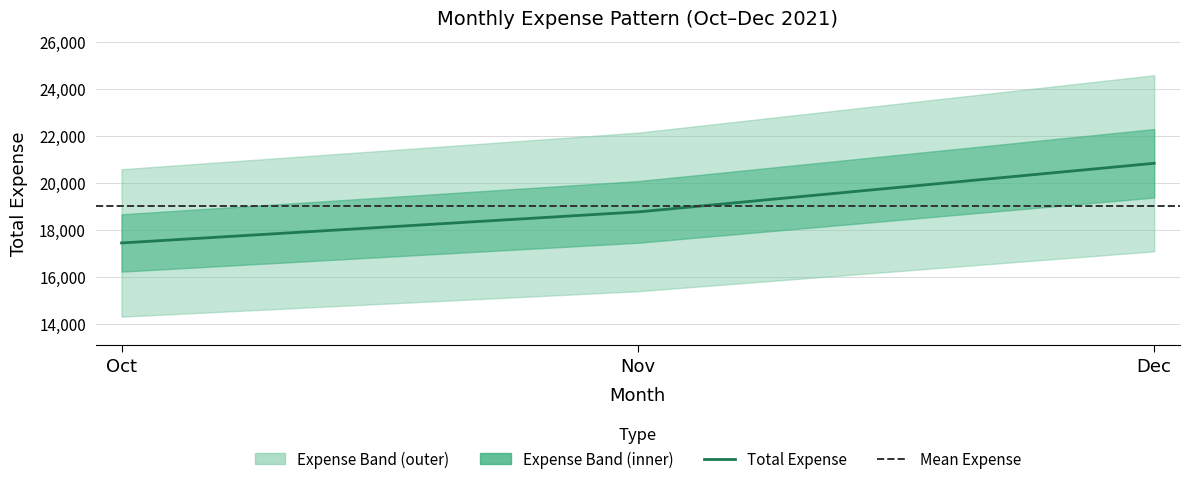

Rank the categories by value from highest to lowest.

Dec, Nov, Oct